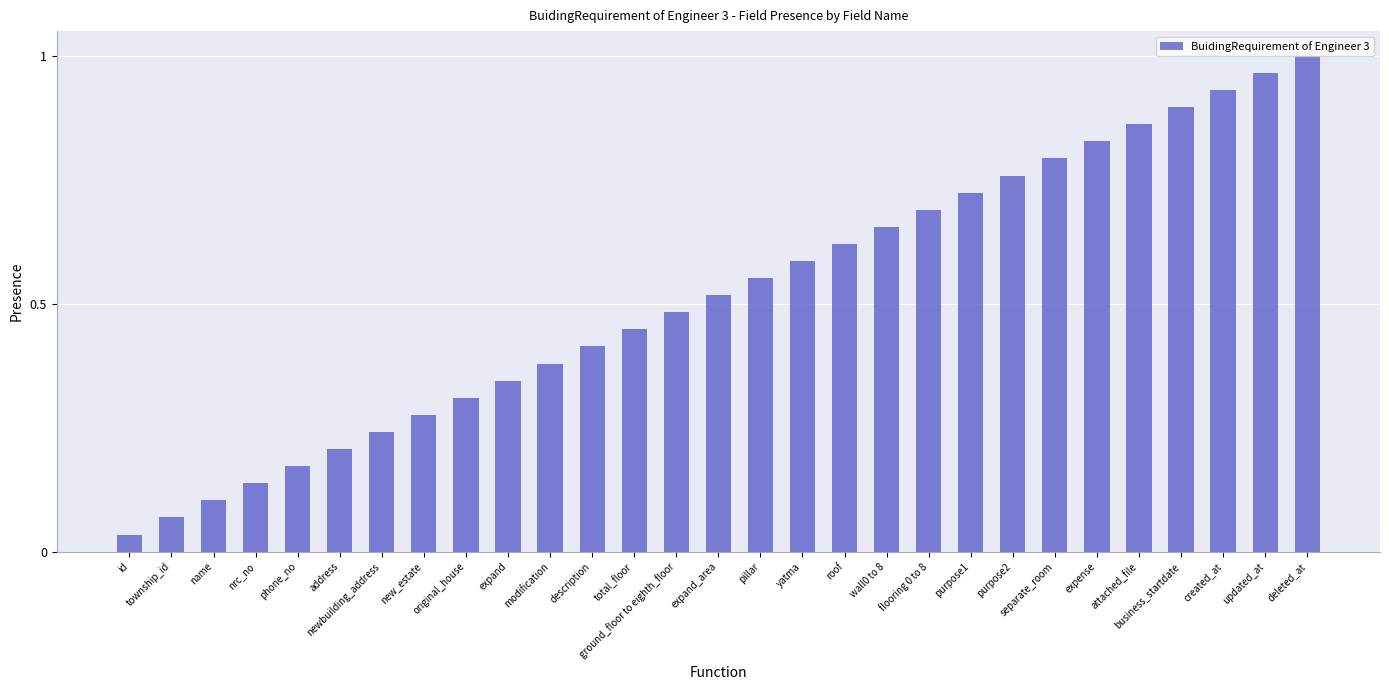

The chart shows a value of 0.1 at name. True or false?

True